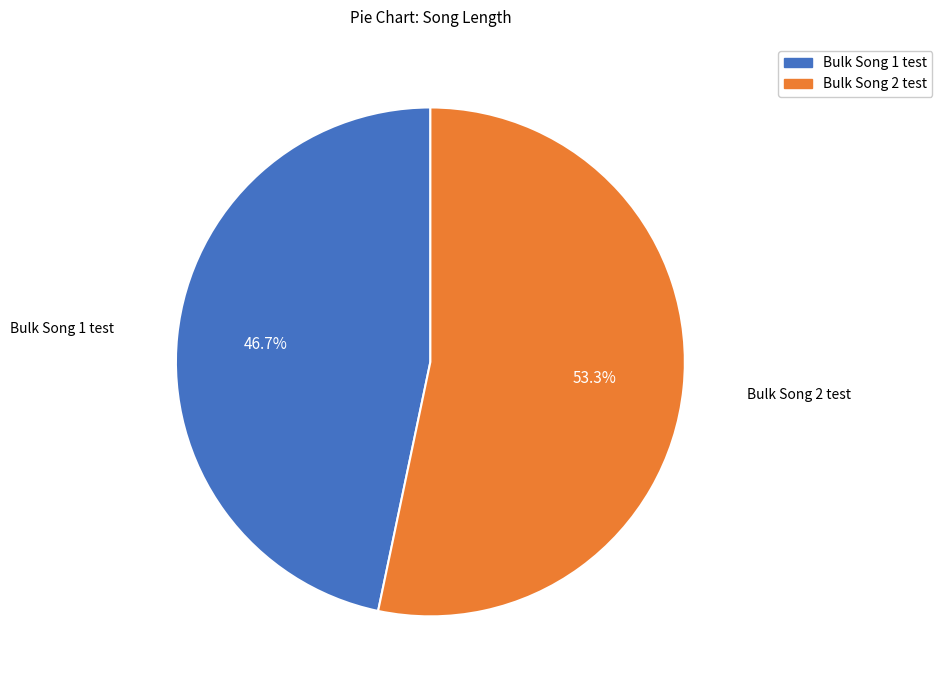

How many segments does this pie chart have?

2